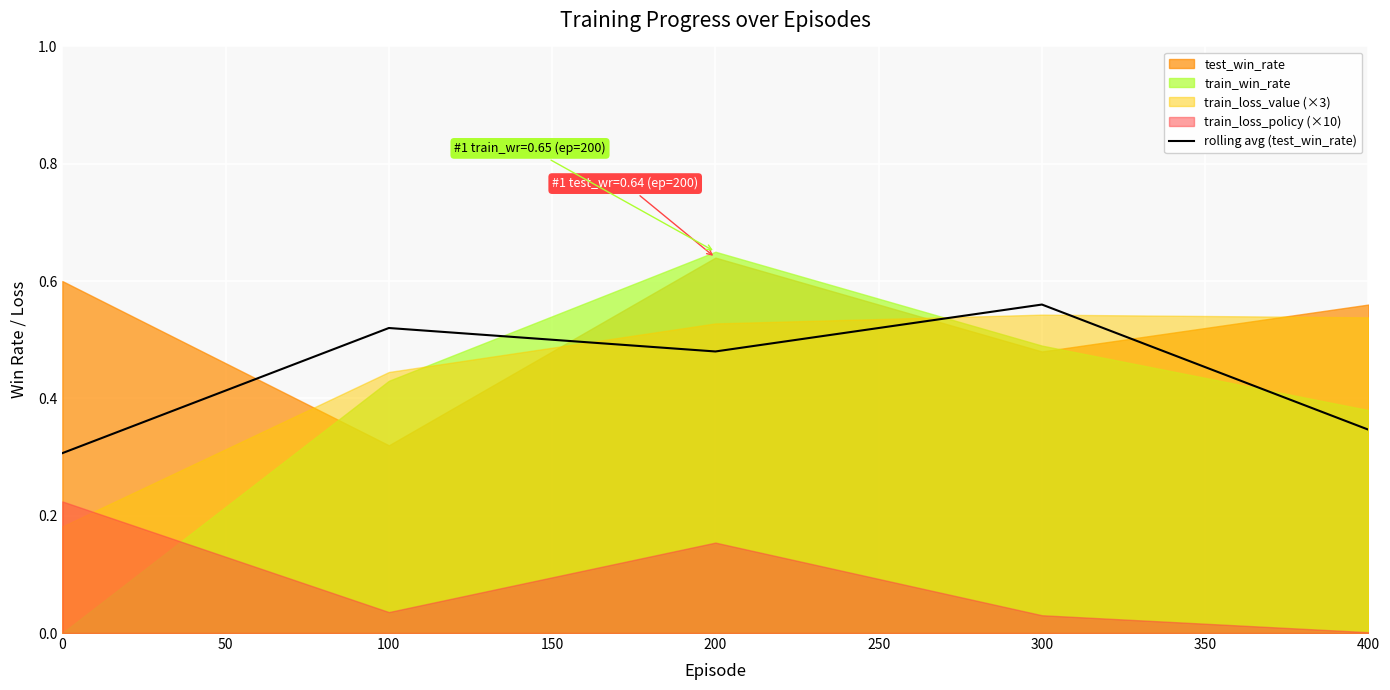

The value of rolling avg (test_win_rate) at 300 is 0.9. True or false?

False